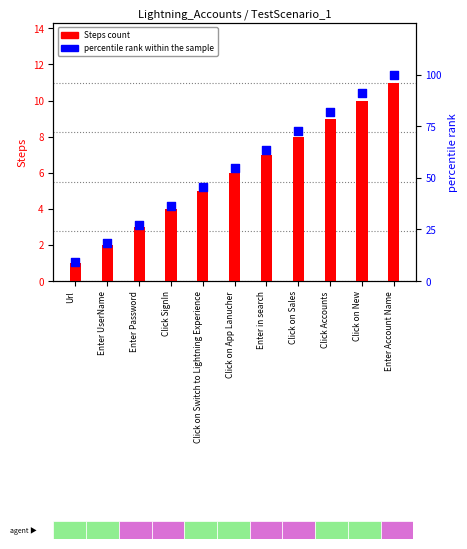

Which series reaches the maximum Y coordinate?

percentile rank within the sample